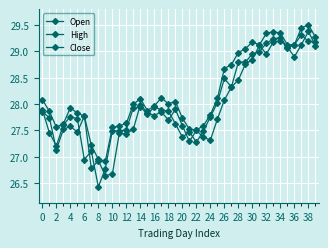

Does the chart display data point markers on the line(s)?

Yes